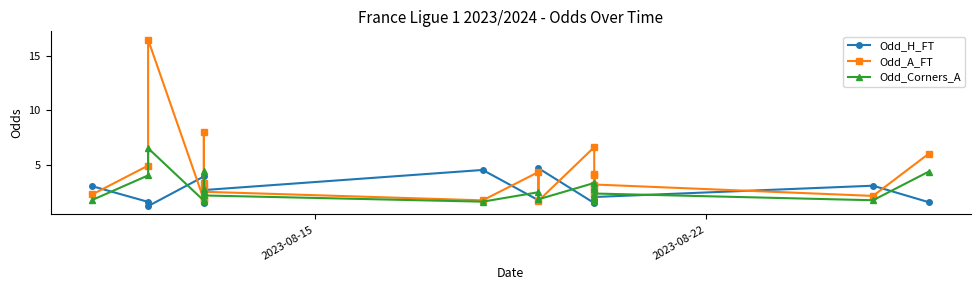

How many series are shown in this chart?

3